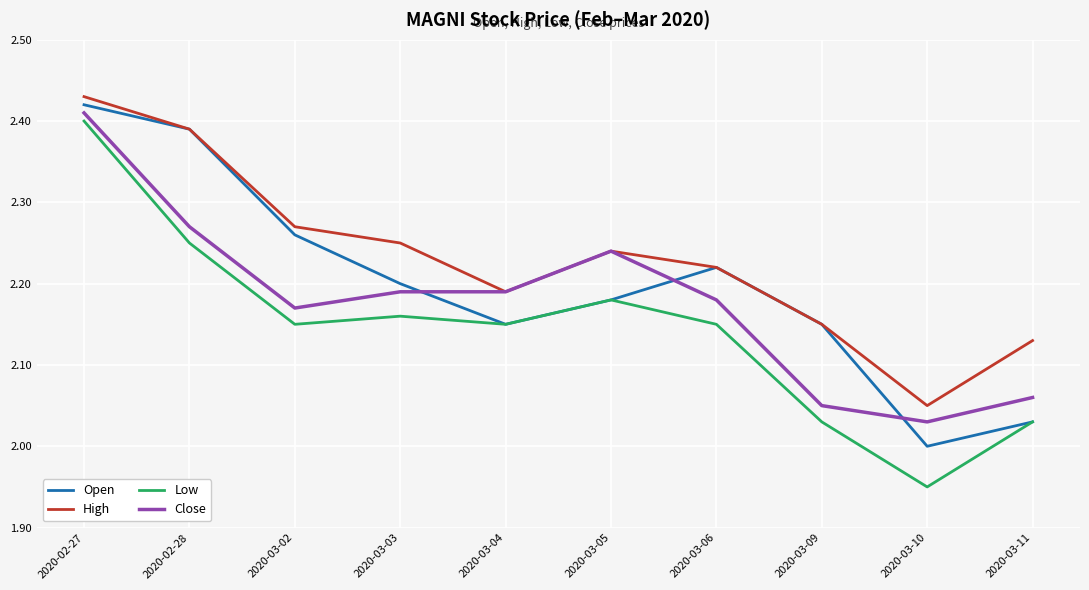

List the labels in order of High value, smallest first.

2020-03-10, 2020-03-11, 2020-03-09, 2020-03-04, 2020-03-06, 2020-03-05, 2020-03-03, 2020-03-02, 2020-02-28, 2020-02-27